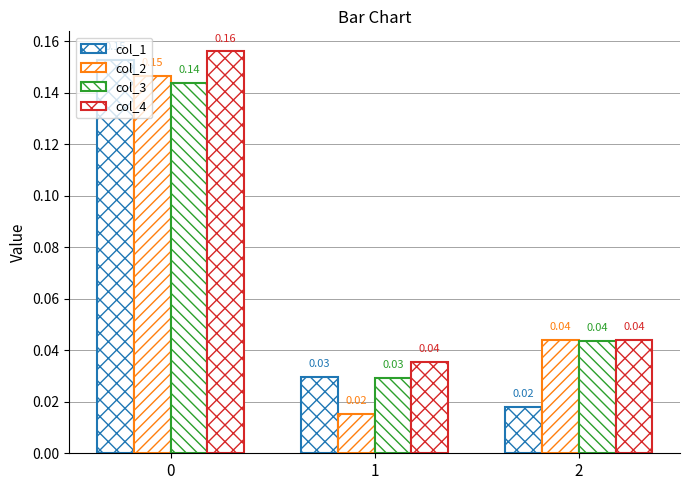

How many series are shown in this chart?

4